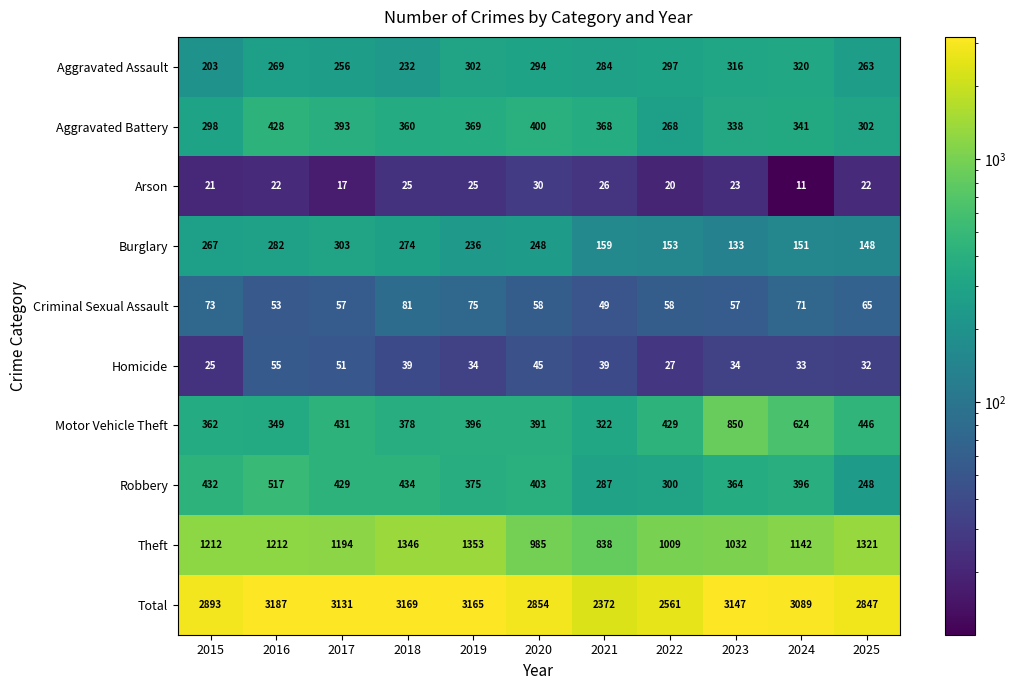

What is the total value across all series at 2016?

6374